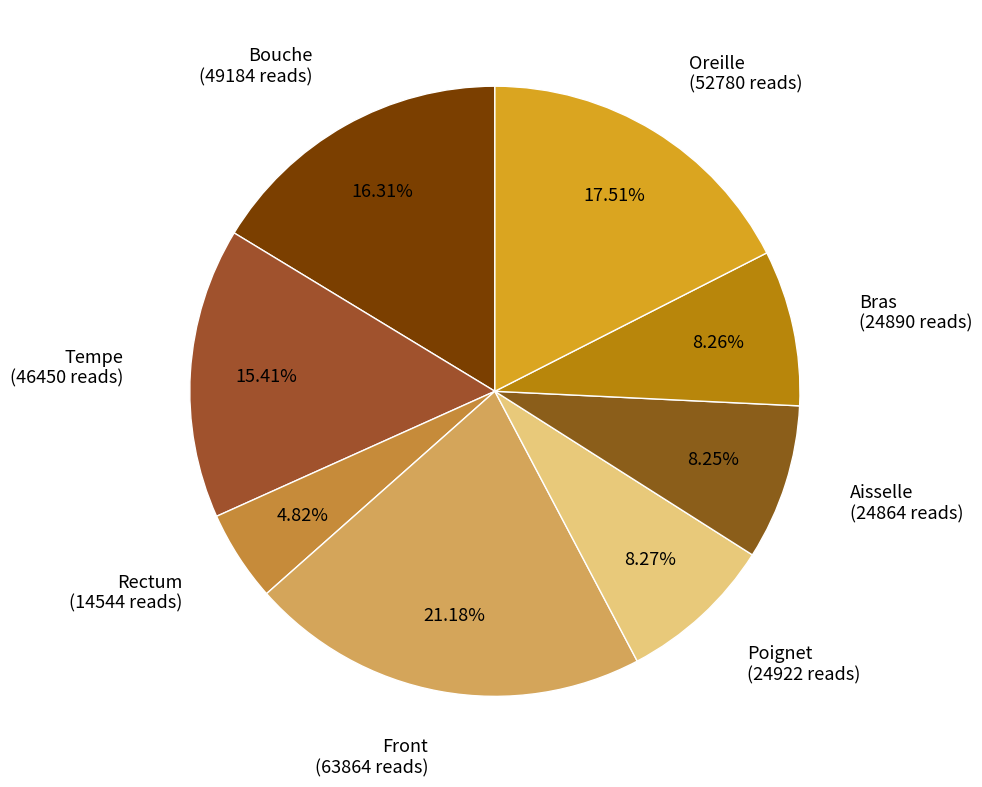

To the nearest percent, what is the average slice percentage?

12%